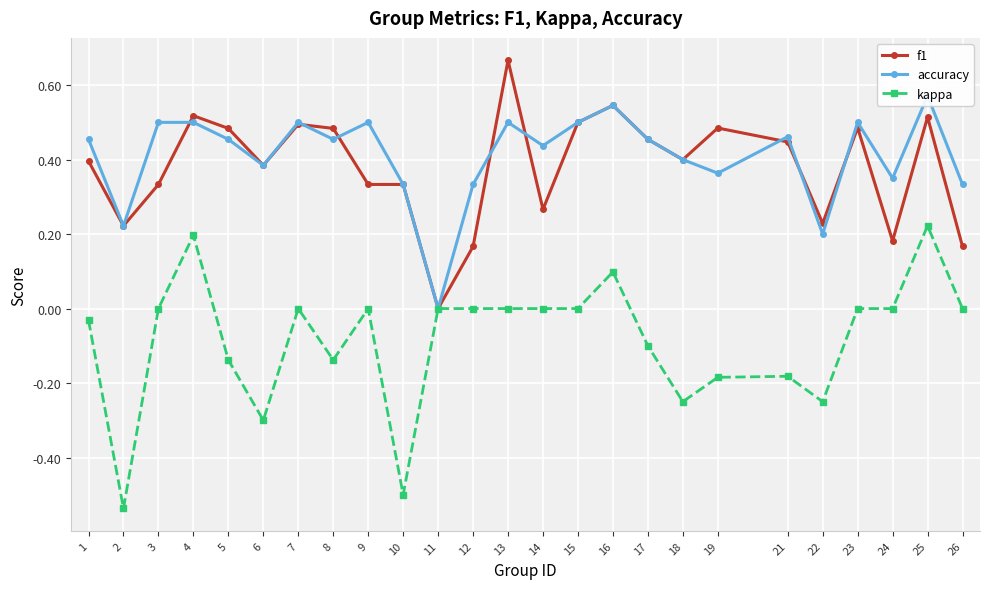

What is the sum of all accuracy values?

10.3